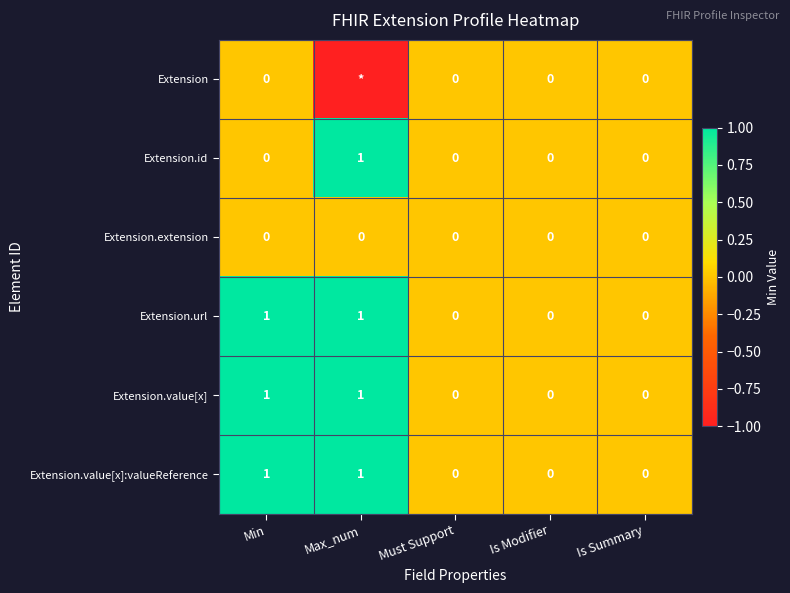

Count the Extension.url values in the range 0 to 1.

5